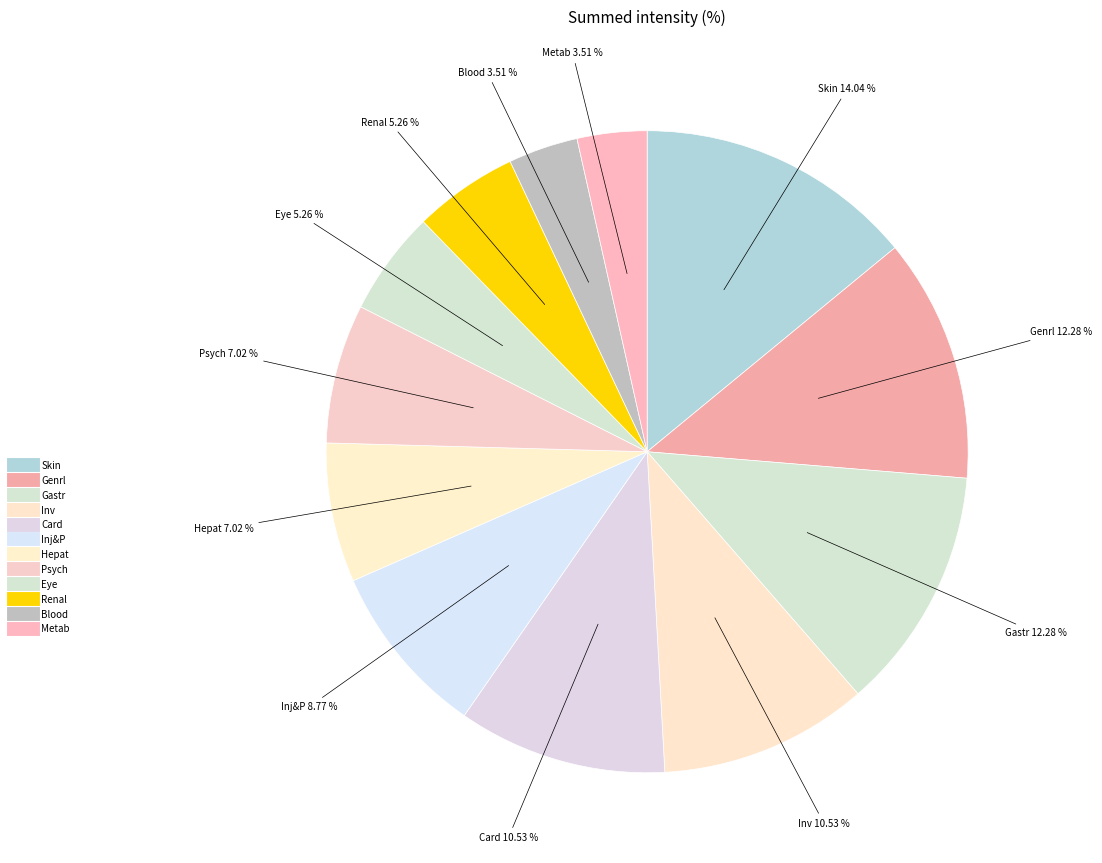

Is it true that Inj&P is 9% of the pie?

True